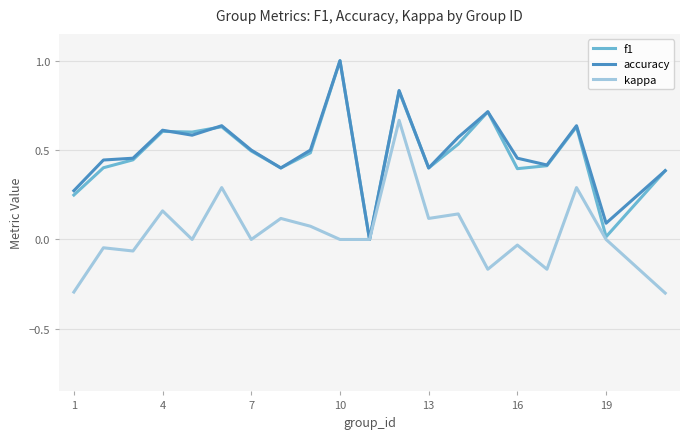

What are all the series names shown in the legend?

f1, accuracy, kappa